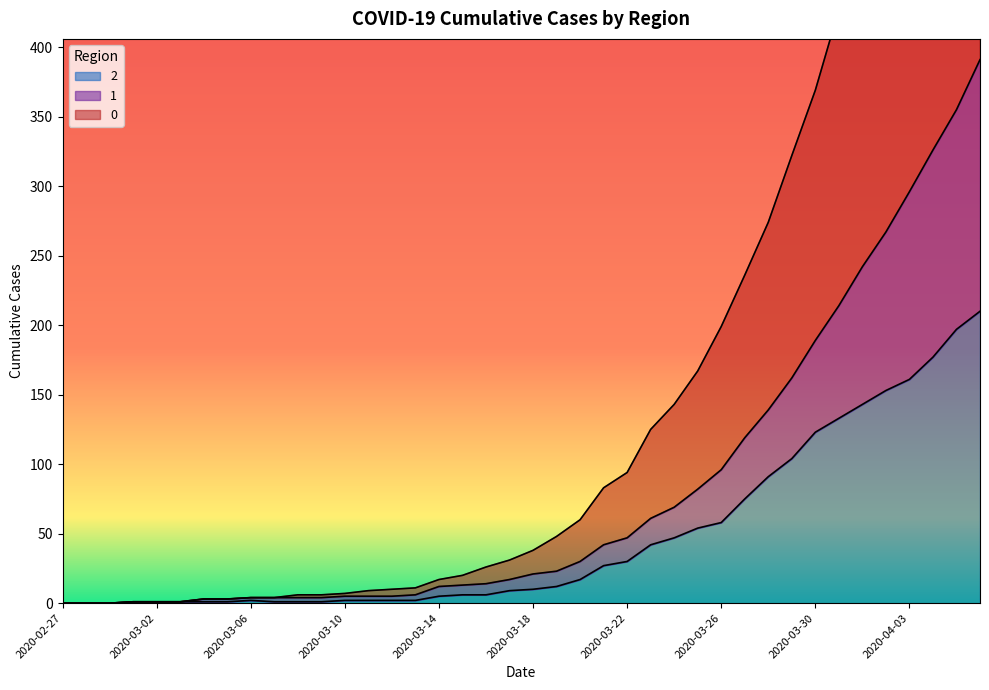

At which label does 1 reach its peak?

2020-04-06